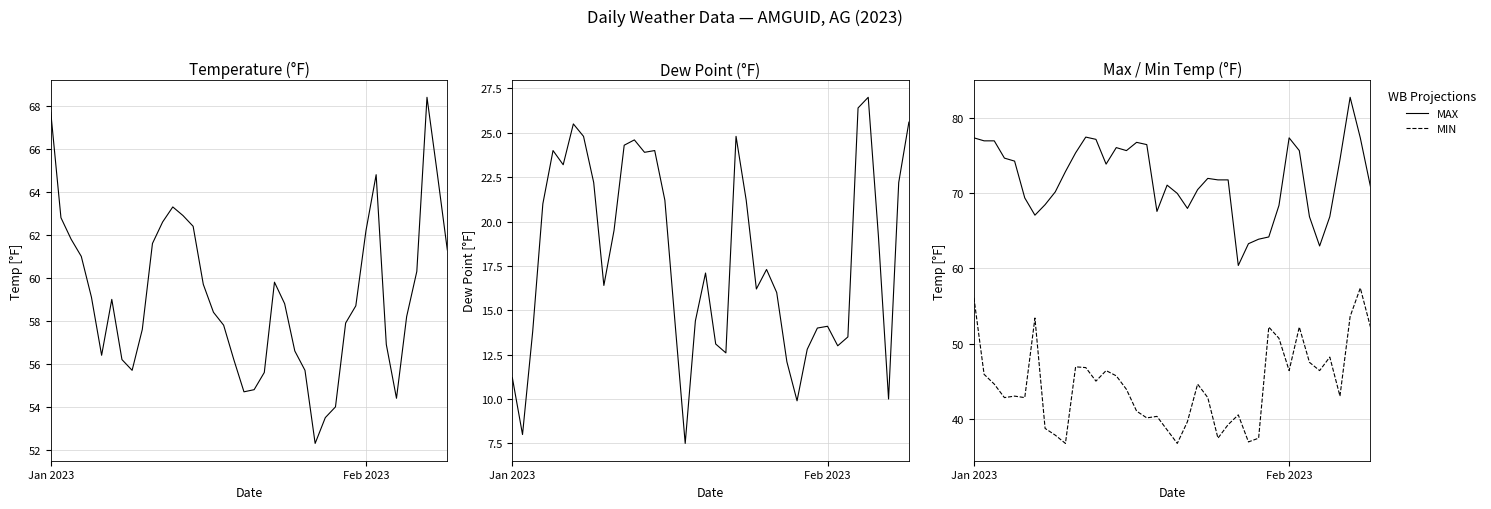

True or false: MIN has a value of 75.9 at Feb 2023.

False